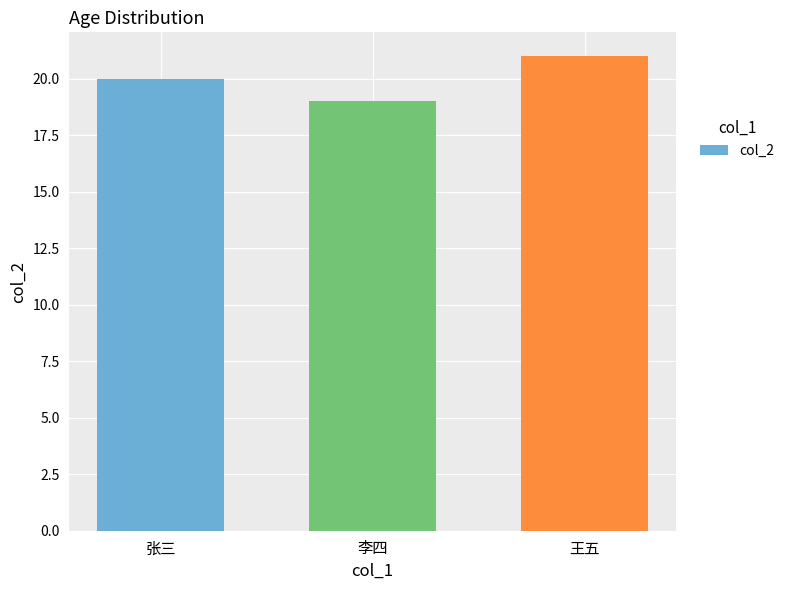

What is the smallest value displayed?

19